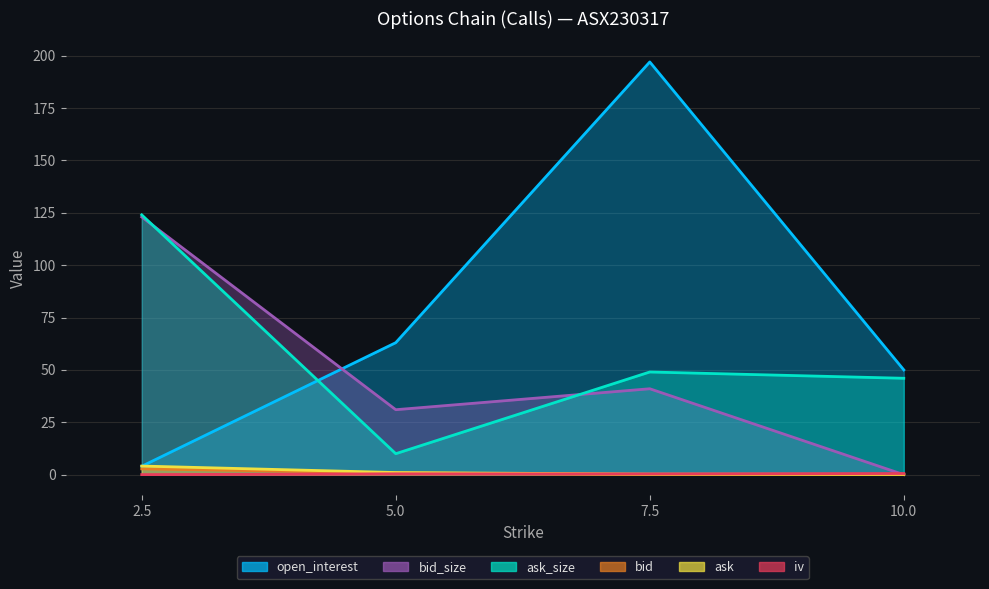

What is the difference between the maximum and minimum values in the bid_size series?

123.0